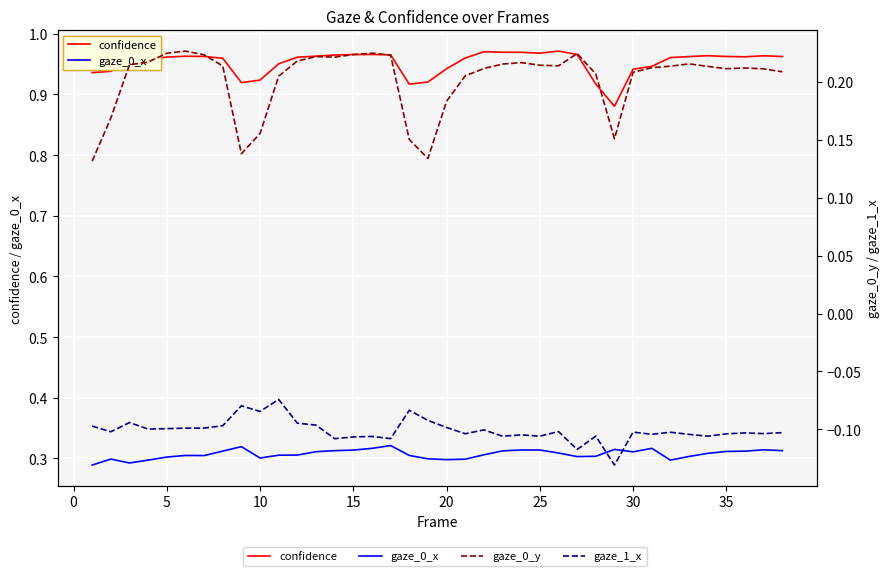

What is the average value of the gaze_0_y series?

0.2